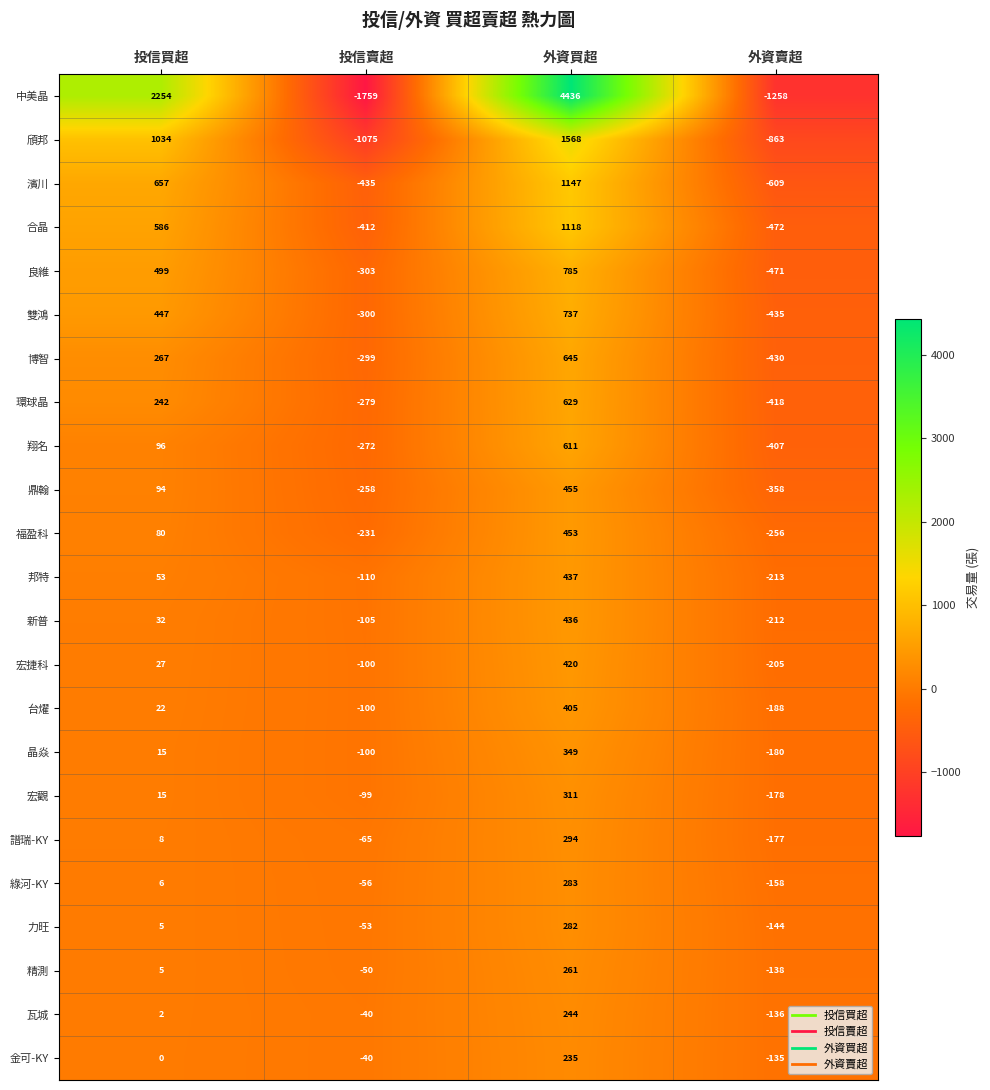

What is the difference between the highest and lowest values at 外資賣超?

1123